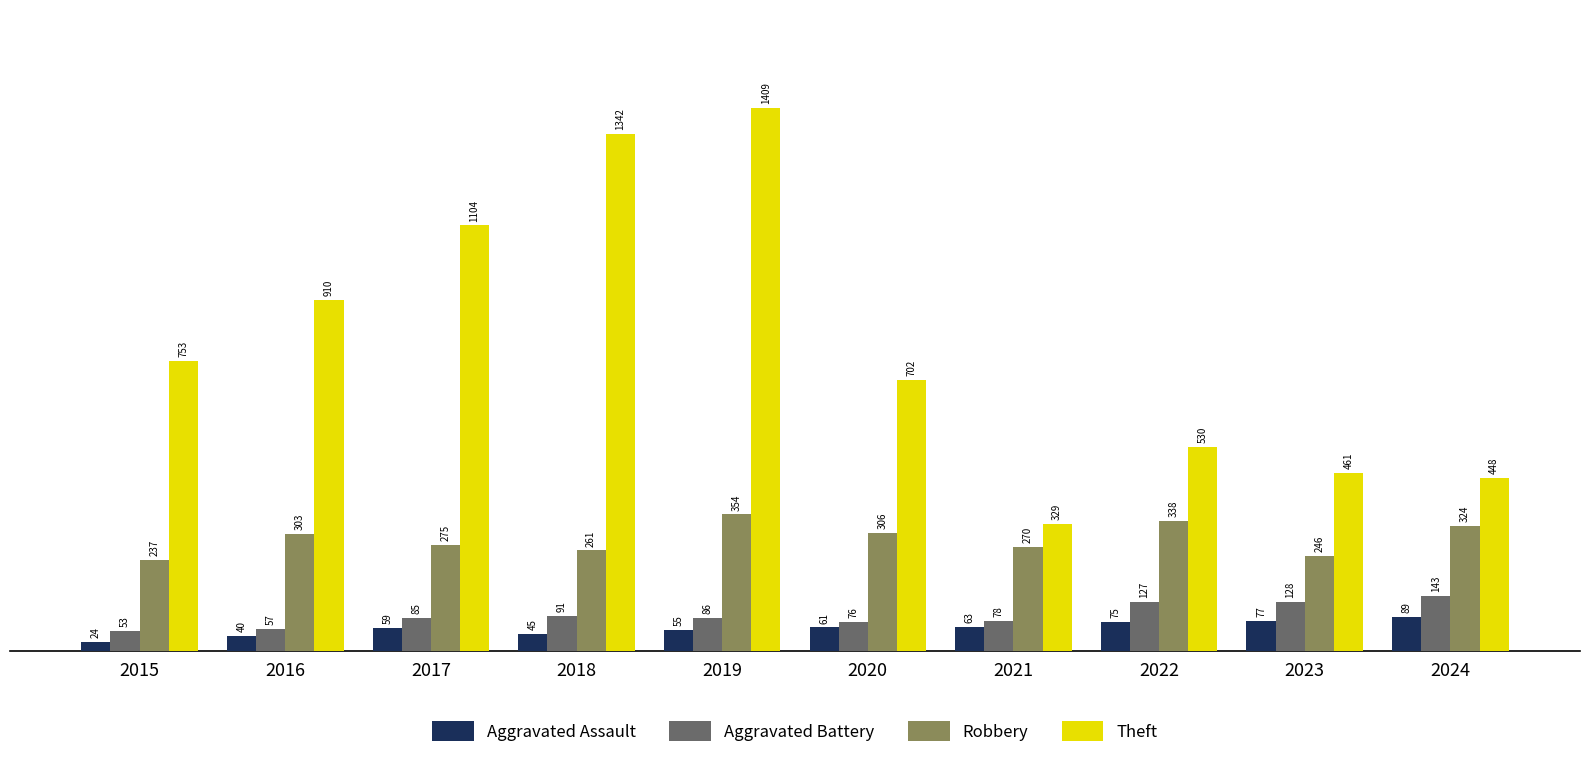

What is the value of the Robbery bar at the 5th from the left?

354